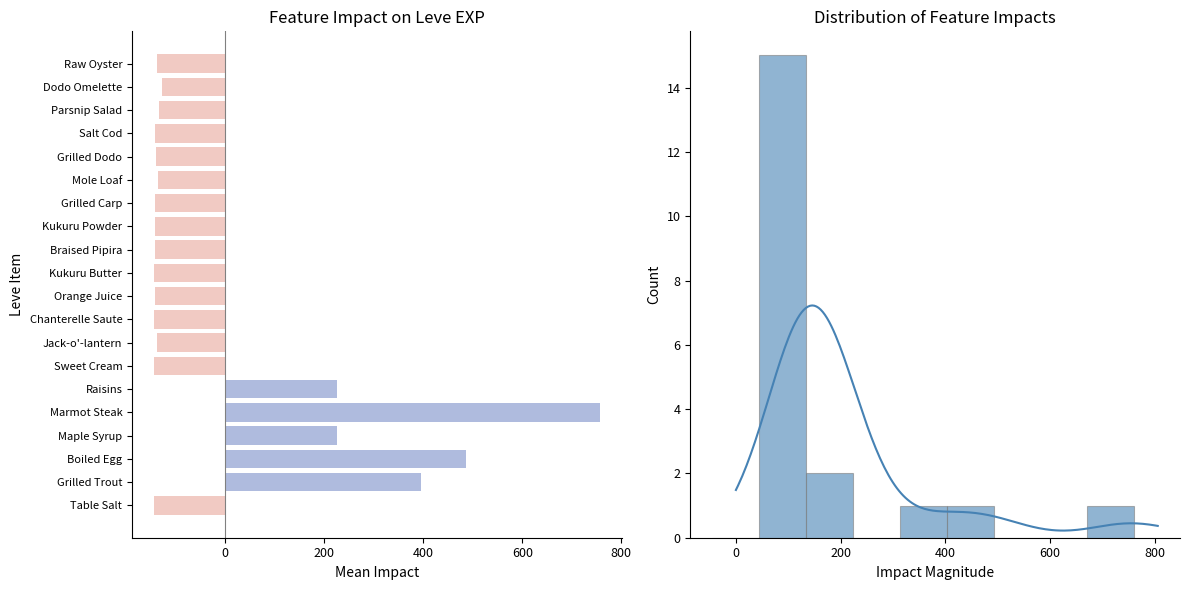

What is the sum of the values at 200 and 0?

2